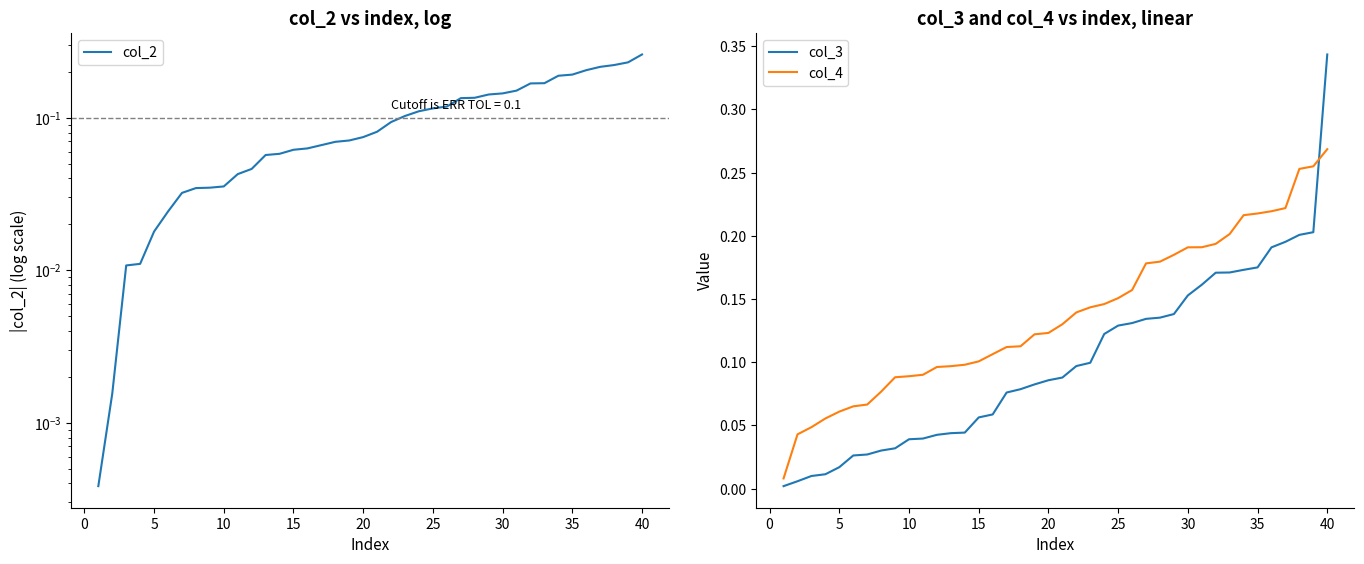

After their last crossing, which series has the higher values: col_3 or col_4?

col_3